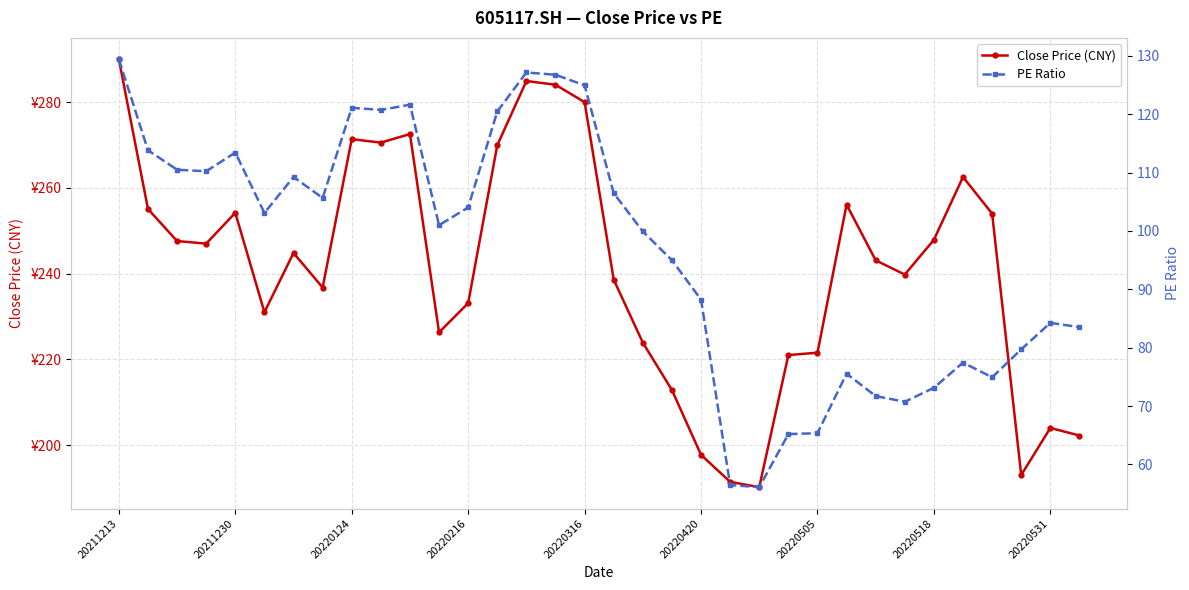

What position from the left is 9?

10